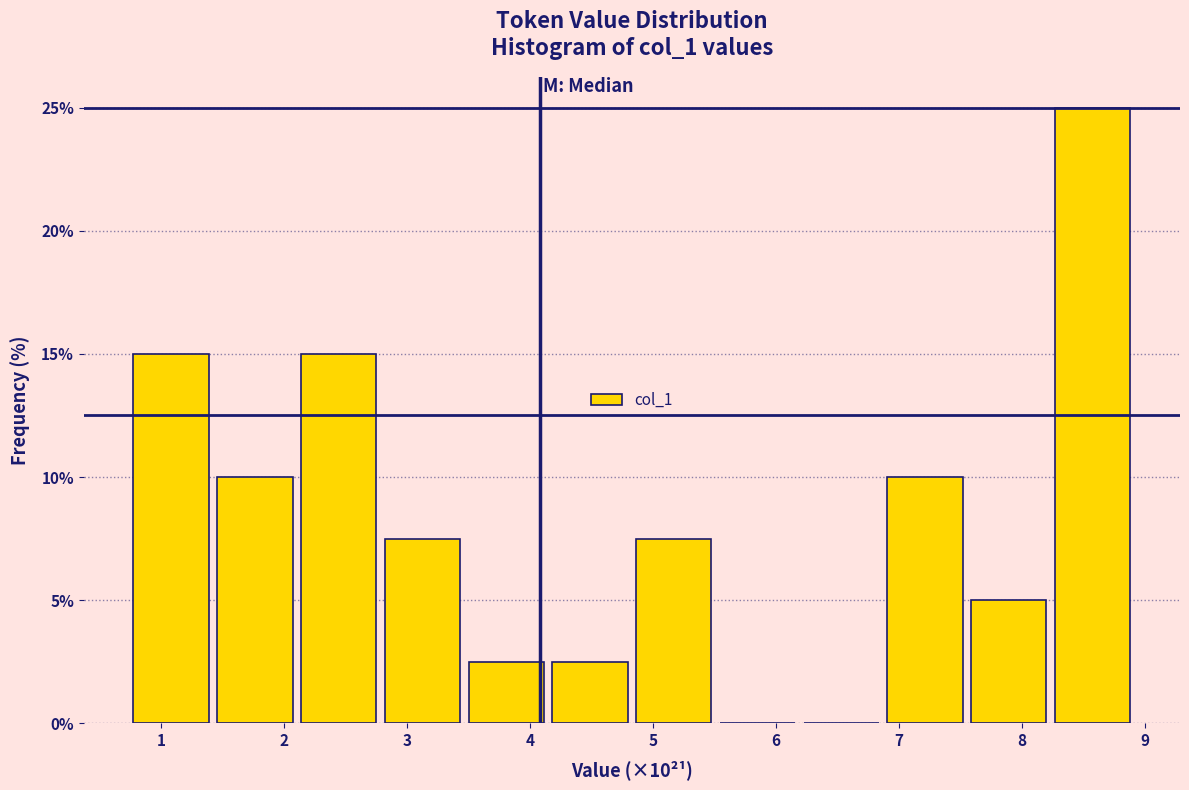

Over which range of the x-axis is the bar tallest?

8.2 to 8.9